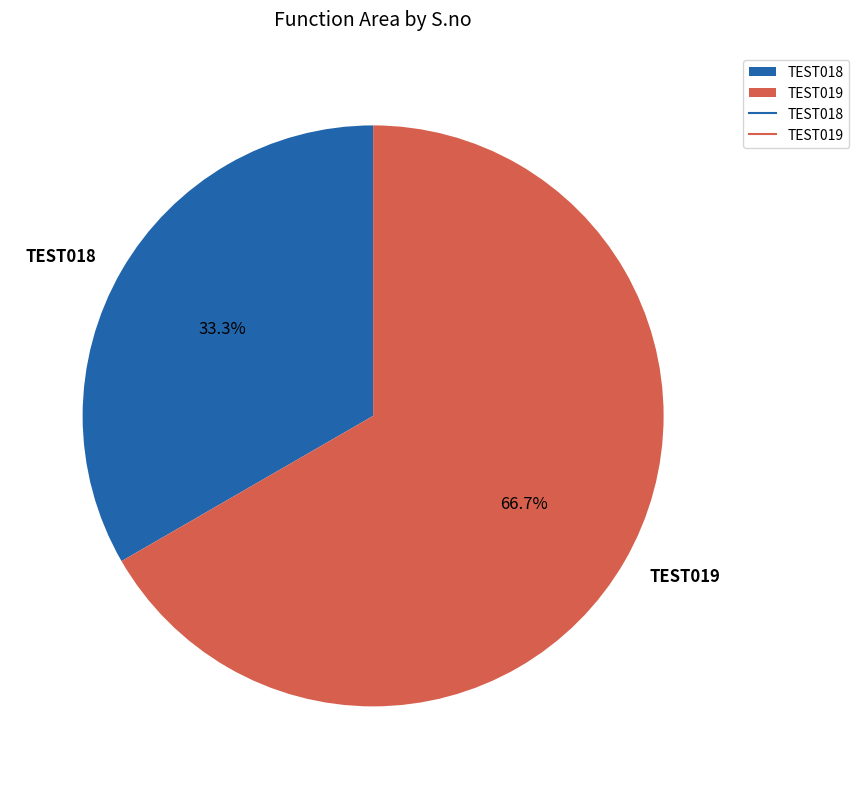

What percentage is the TEST018 slice, to the nearest percent?

33%